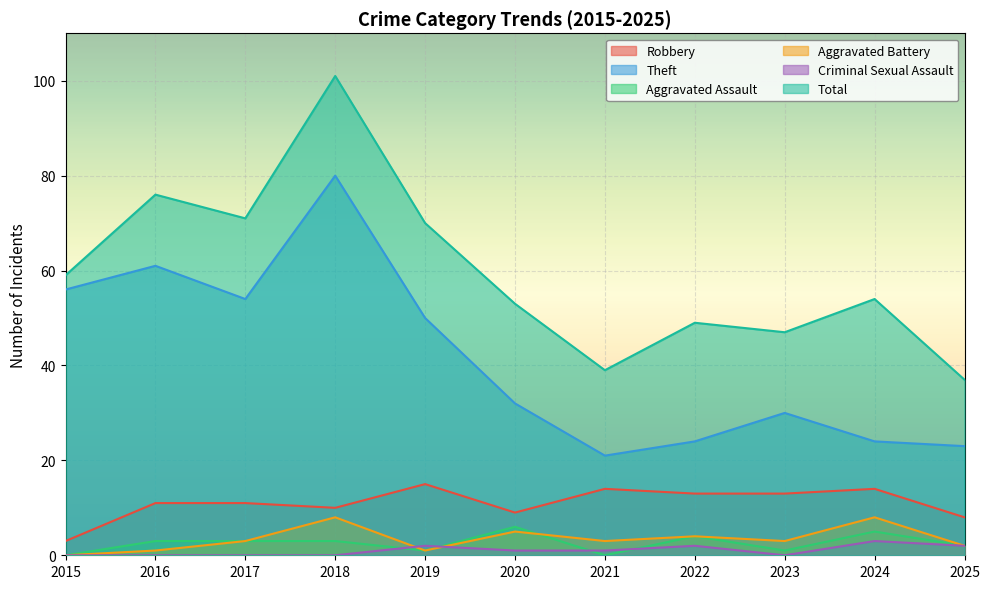

Rank the series by their maximum value, from lowest to highest.

Criminal Sexual Assault, Aggravated Assault, Aggravated Battery, Robbery, Theft, Total